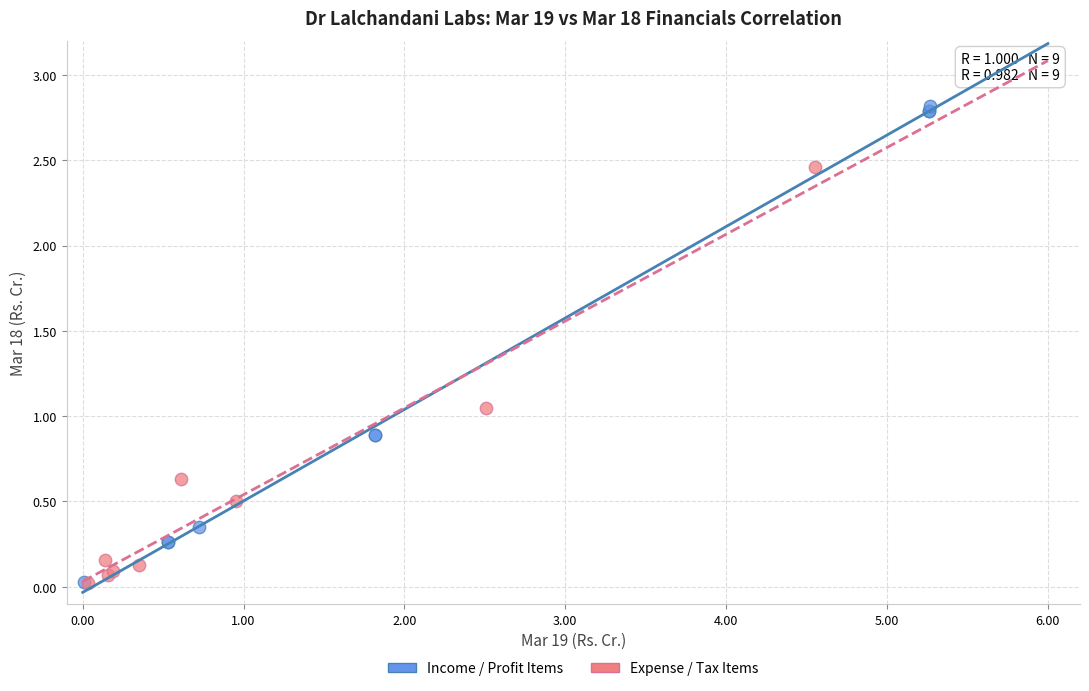

Which series has the widest spread of Y values?

Income / Profit Items